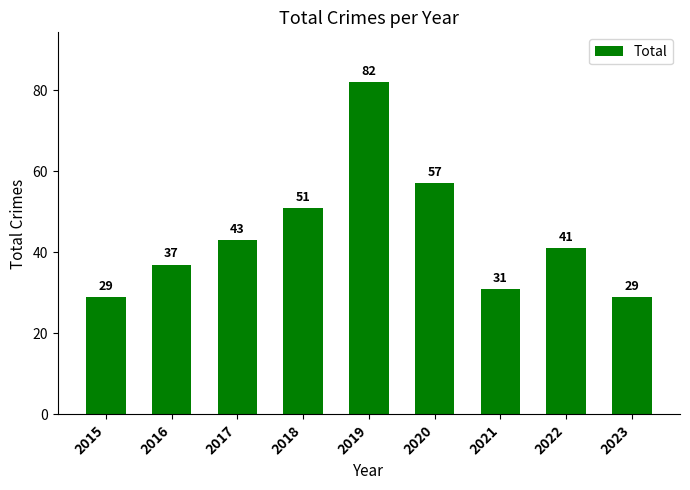

What is the difference between the maximum and minimum values?

53